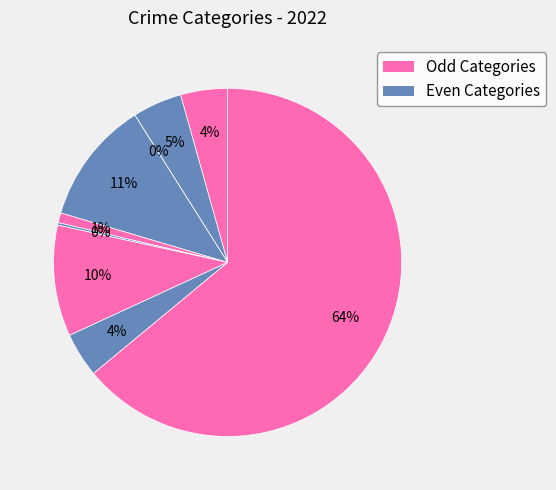

Does any single category account for the majority?

Yes